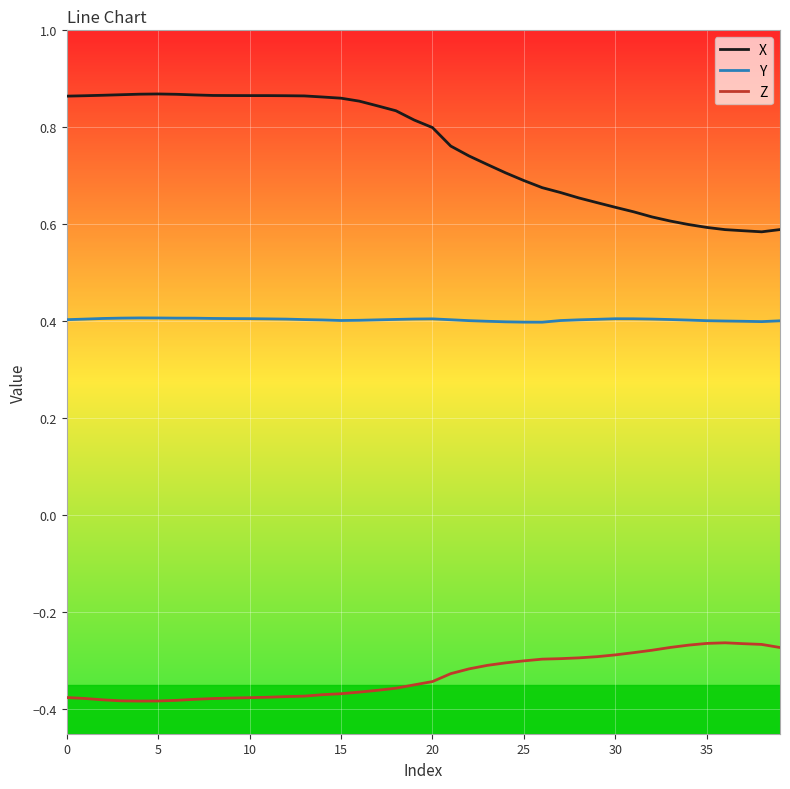

What is the lowest value of the Y series?

0.4